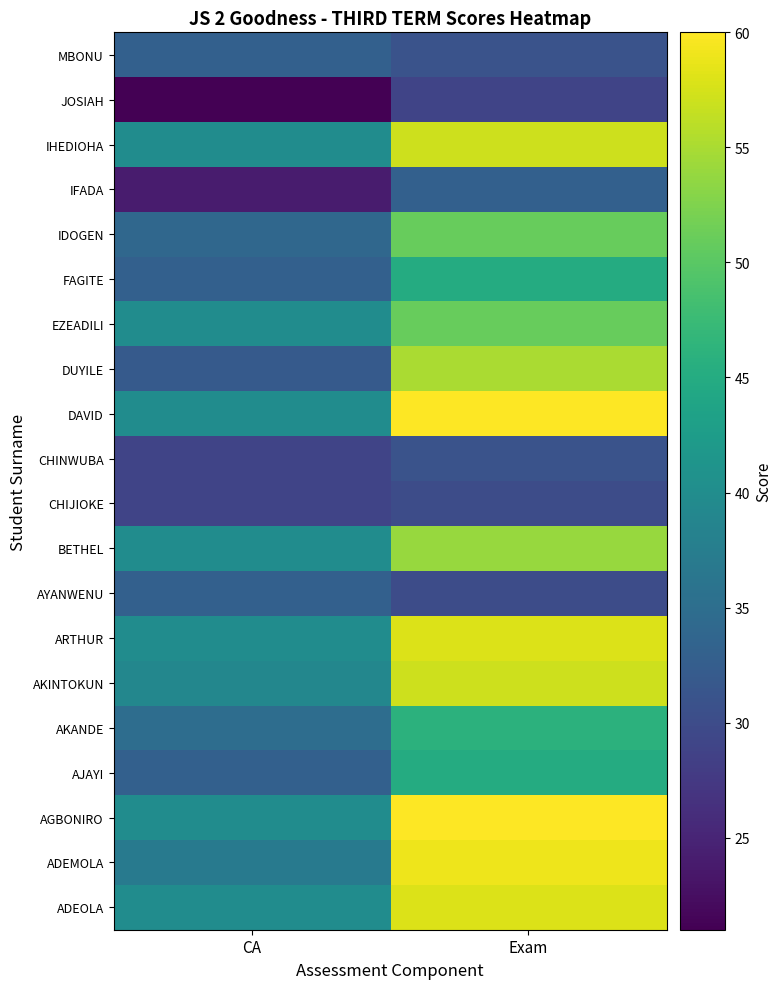

Reading left to right, extract all data points from this chart.

ADEOLA: CA=40	Exam=58
ADEMOLA: CA=37	Exam=59
AGBONIRO: CA=40	Exam=60
AJAYI: CA=33	Exam=45
AKANDE: CA=35	Exam=46
AKINTOKUN: CA=39	Exam=57
ARTHUR: CA=40	Exam=58
AYANWENU: CA=33	Exam=30
BETHEL: CA=40	Exam=54
CHIJIOKE: CA=29	Exam=30
CHINWUBA: CA=29	Exam=31
DAVID: CA=40	Exam=60
DUYILE: CA=32	Exam=55
EZEADILI: CA=40	Exam=51
FAGITE: CA=33	Exam=45
IDOGEN: CA=34	Exam=51
IFADA: CA=24	Exam=33
IHEDIOHA: CA=40	Exam=57
JOSIAH: CA=21	Exam=29
MBONU: CA=33	Exam=31